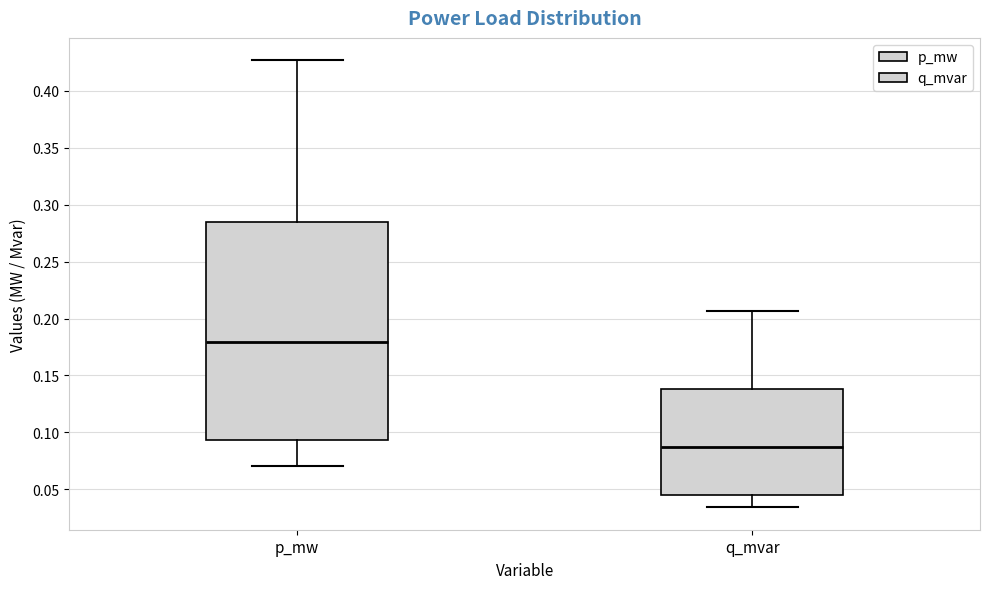

Where is the lower edge of the box for q_mvar on the y-axis? The values are not printed on the chart, so give them approximately, as read against the axis.

0.045